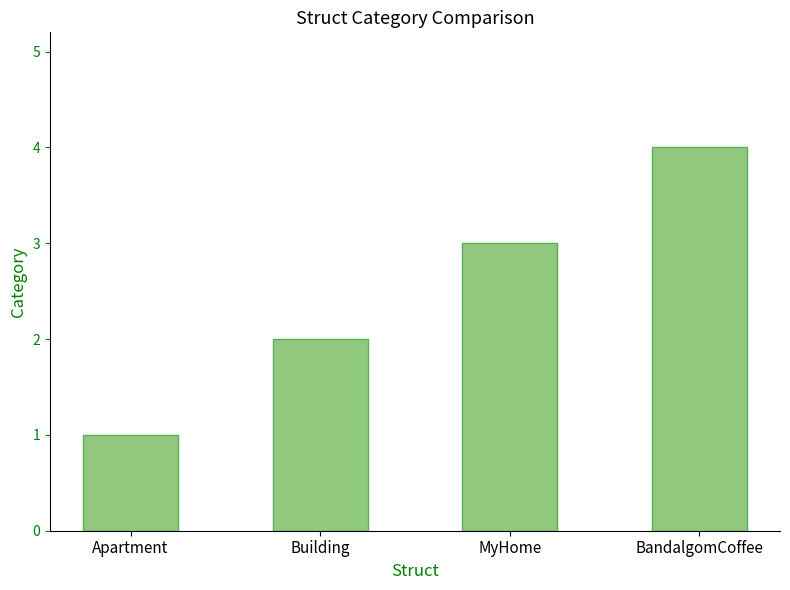

Approximately how many times larger is the value at Building compared to BandalgomCoffee?

0.5